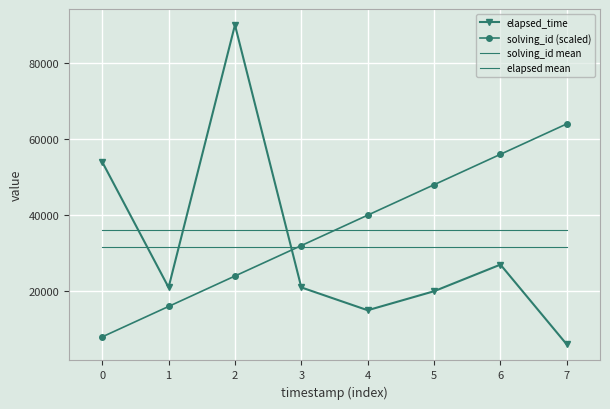

What is the difference between the highest and lowest values at 6?

29000